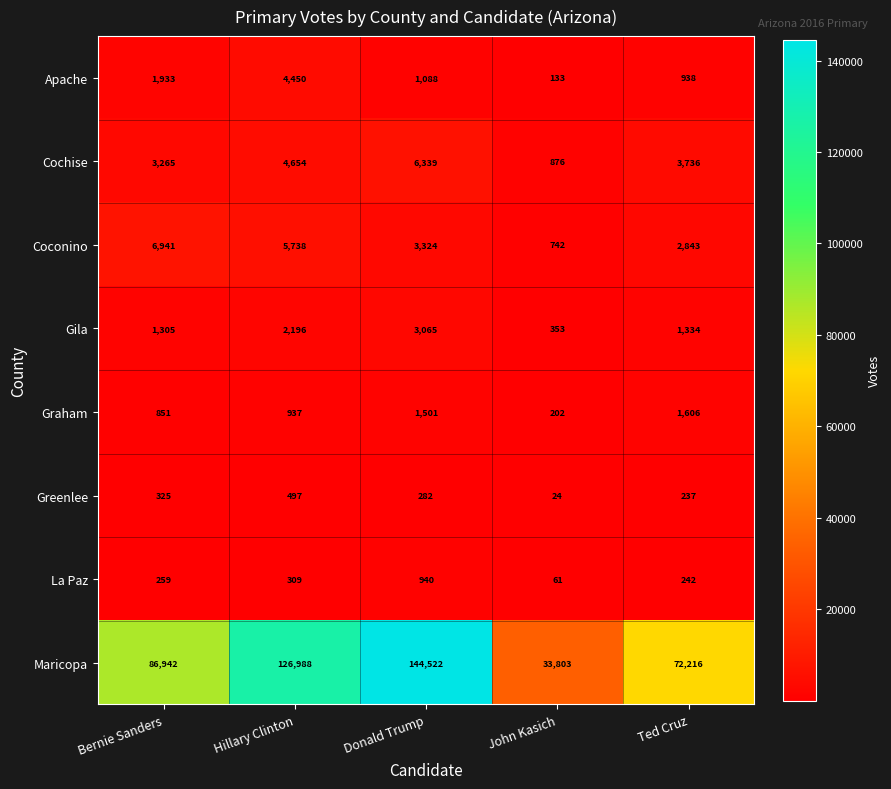

What is the spread (max minus min) of values at Bernie Sanders?

86683